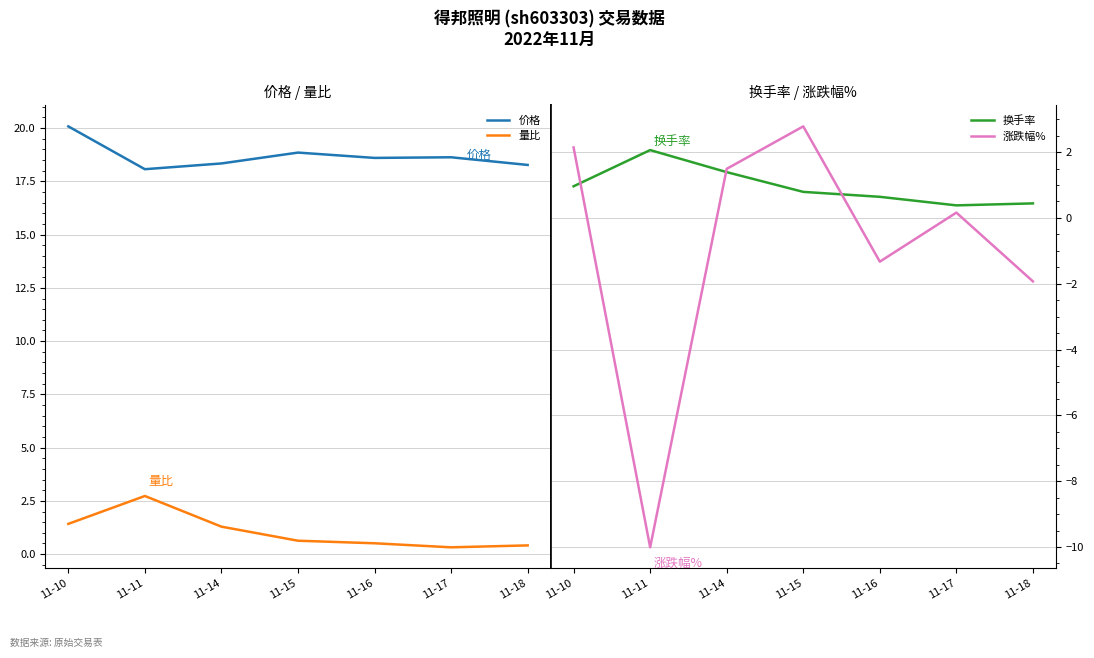

What is the value of the 量比 point at the 7th from the left?

0.4